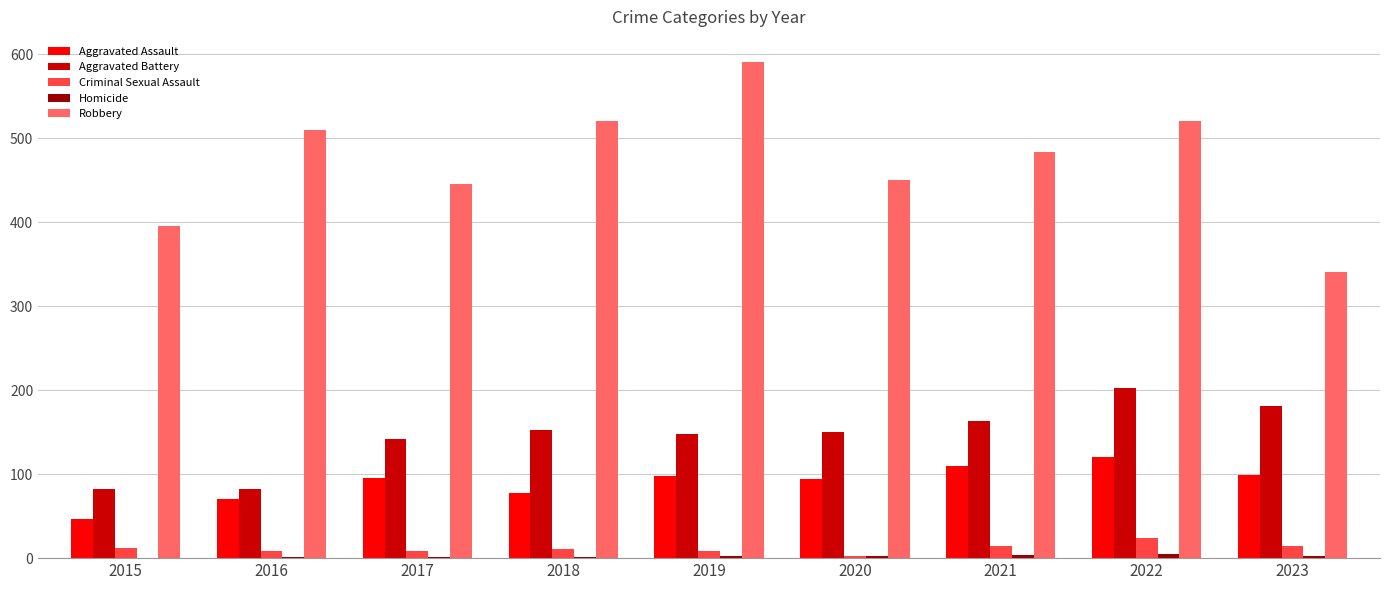

What is the difference between the Aggravated Assault values at 2021 and 2018?

33